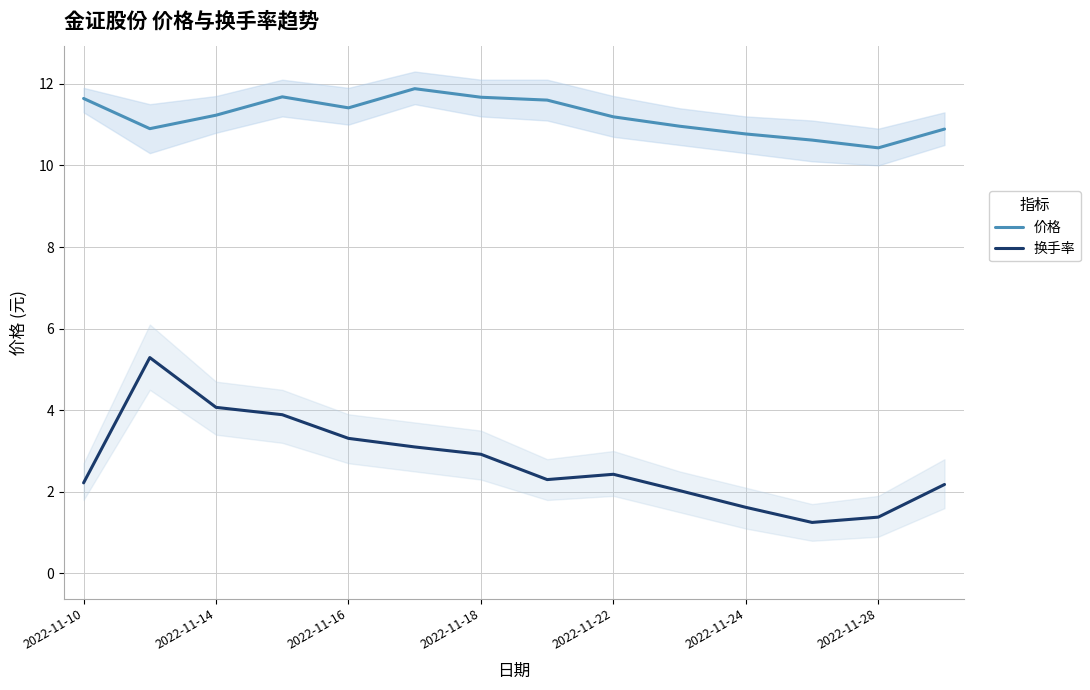

Which series has the widest spread of values?

换手率